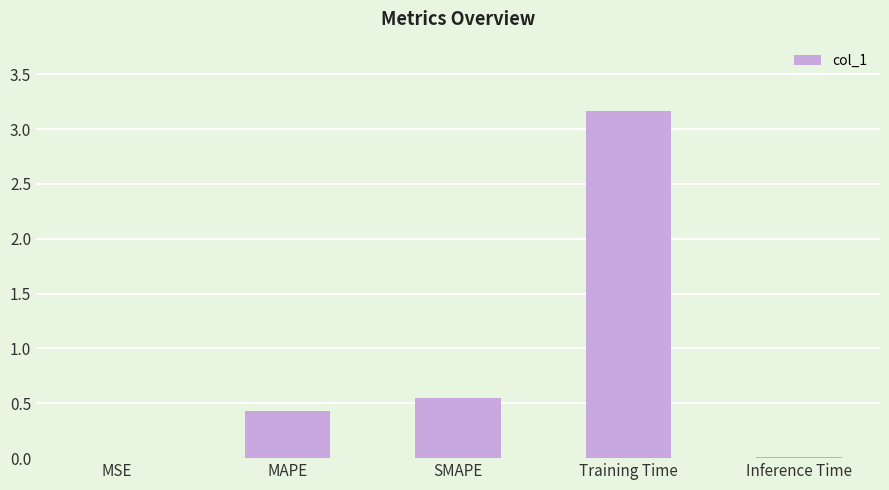

What is the change in value from MAPE to Training Time?

+2.7